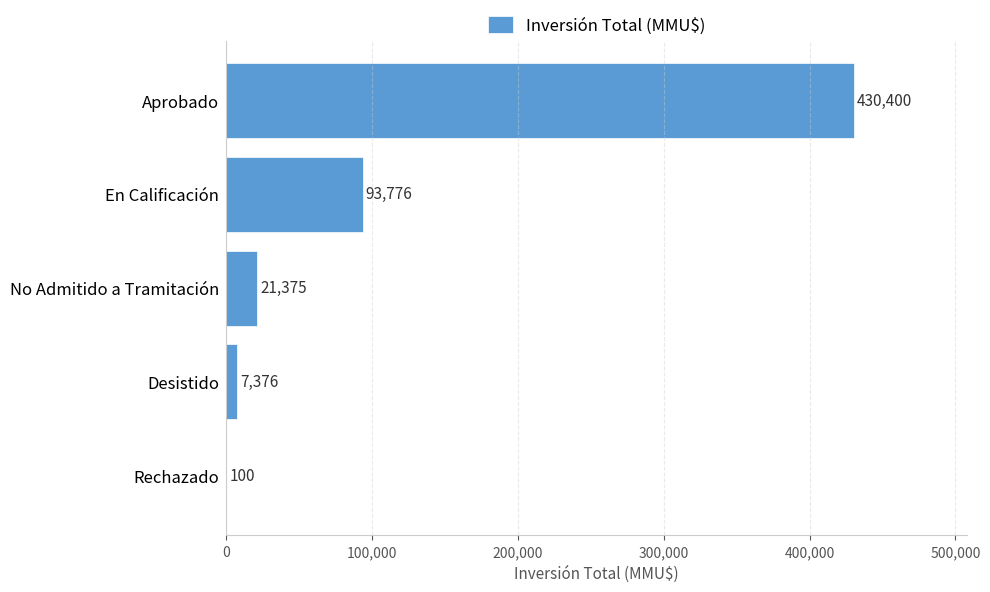

Reading top to bottom, extract all data points from this chart.

Aprobado=430400	En Calificación=93776	No Admitido a Tramitación=21375	Desistido=7376	Rechazado=100